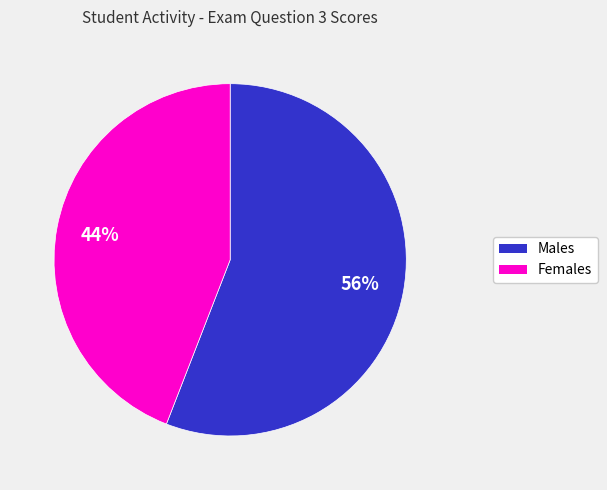

How many slices are in this pie chart?

2